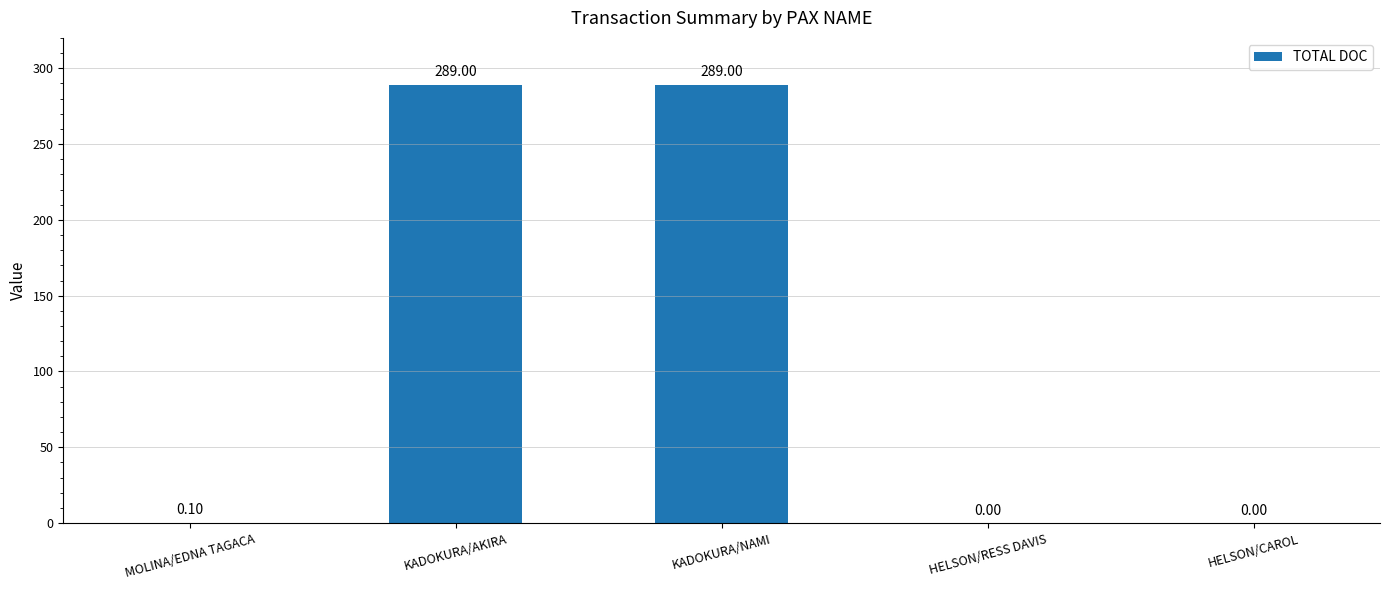

True or false: the data shows 289.0 at KADOKURA/NAMI.

True